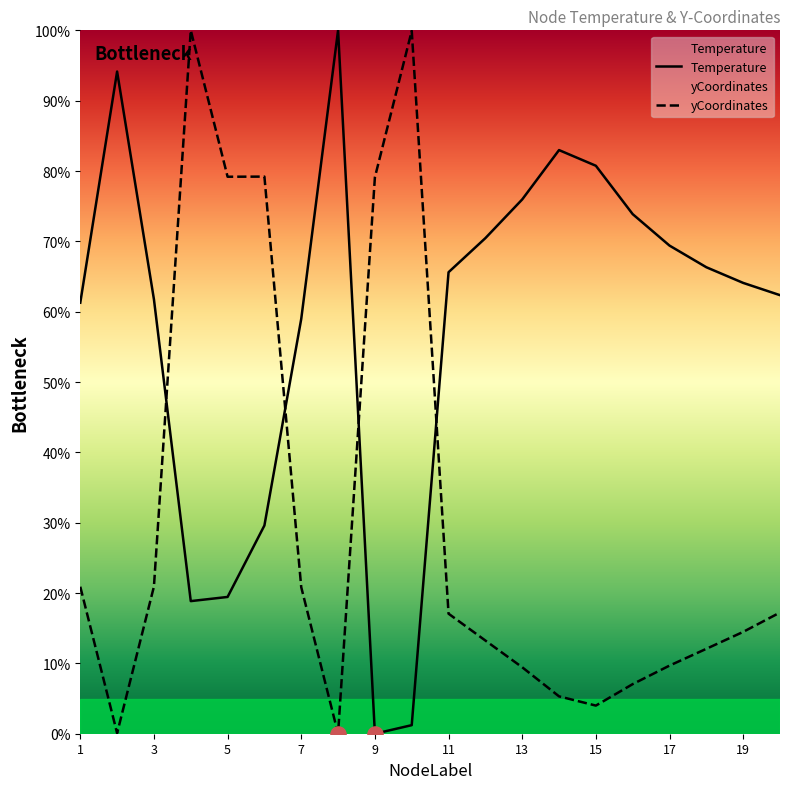

At how many categories does at least one series exceed 31?

20